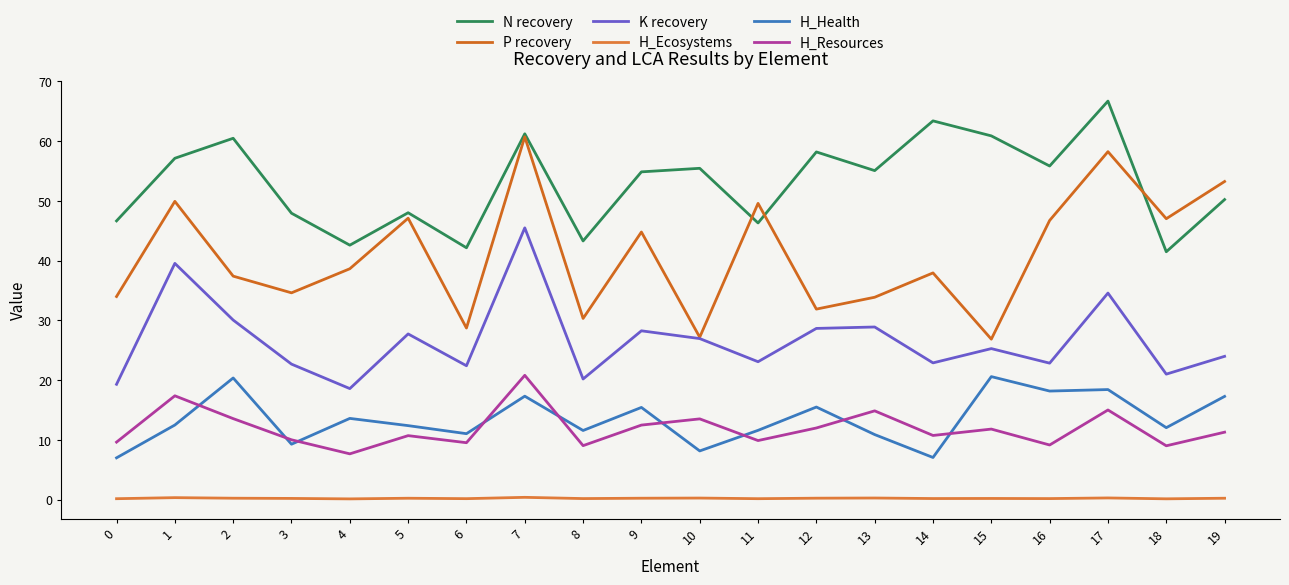

The H_Health series shows 7.0 at 0. True or false?

True